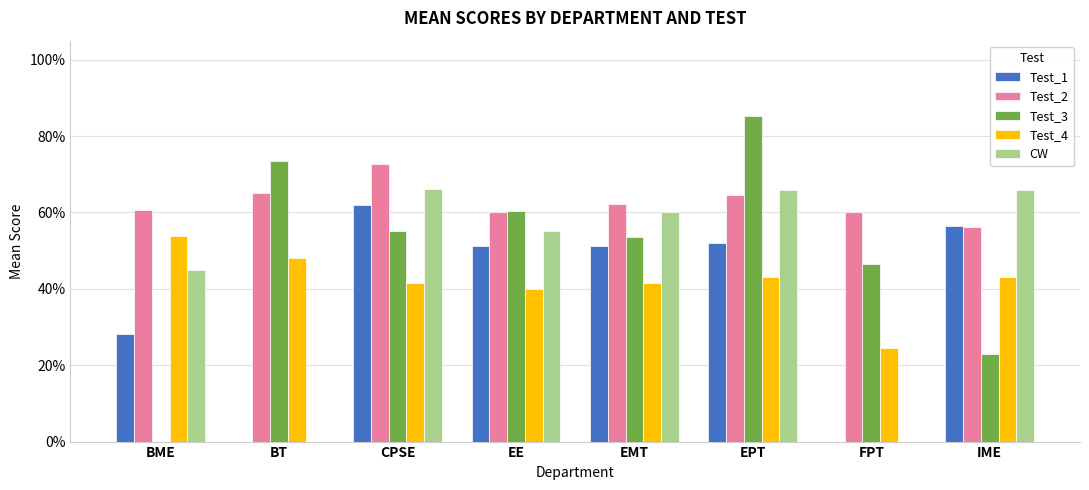

Are the bars horizontal?

No